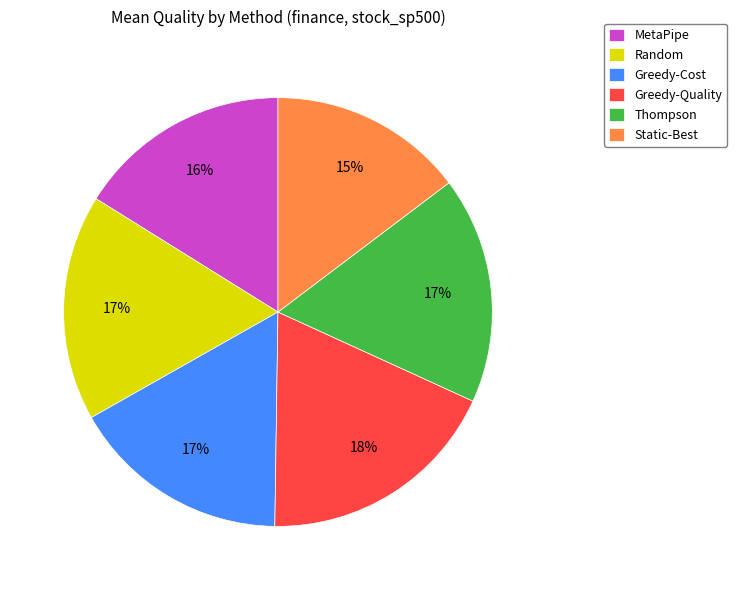

What is the ratio of the value at Greedy-Quality to the value at MetaPipe?

1.1